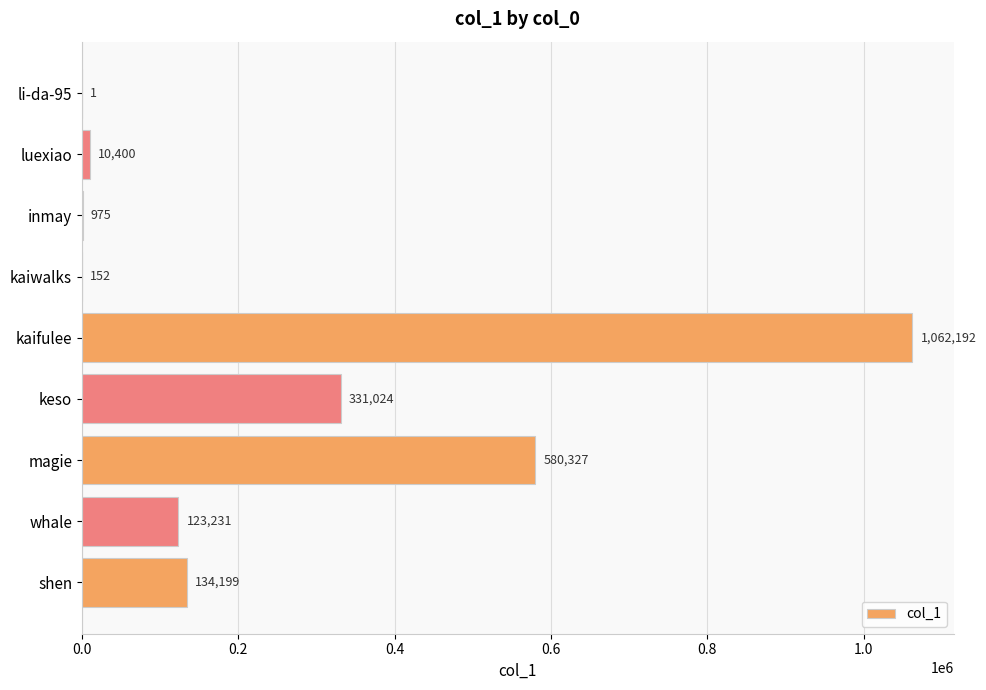

At which label is the value closest to 531096?

magie